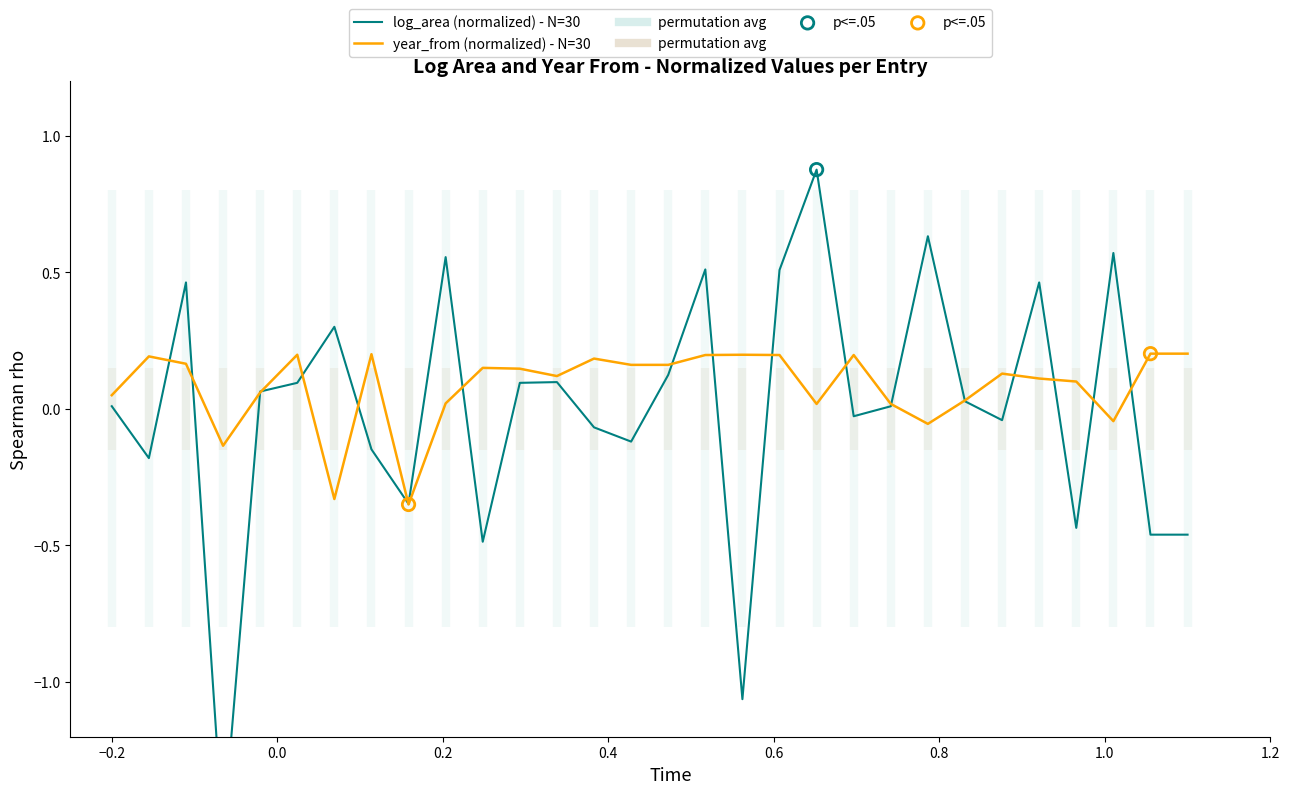

Which series has the largest total across all categories?

year_from (normalized) - N=30